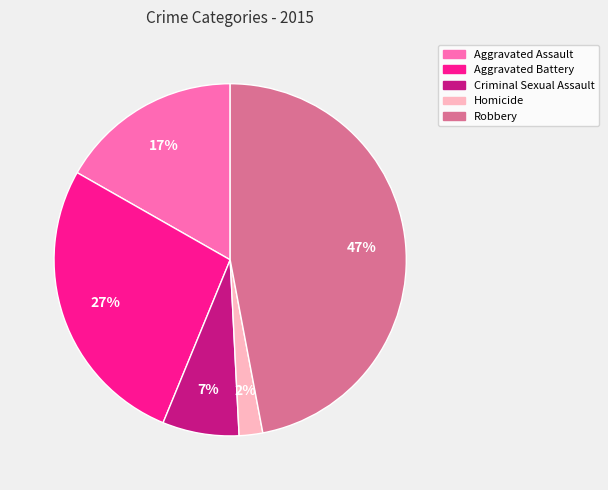

Approximately how many times larger is the value at Aggravated Battery compared to Robbery?

0.6